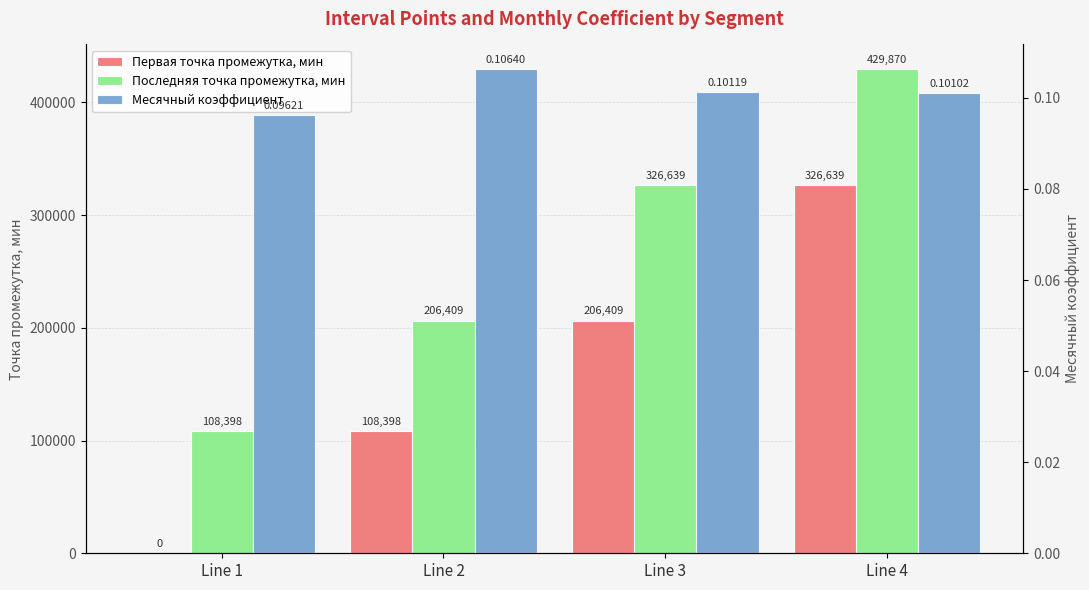

Between Line 3 and Line 1, which is larger?

Line 3